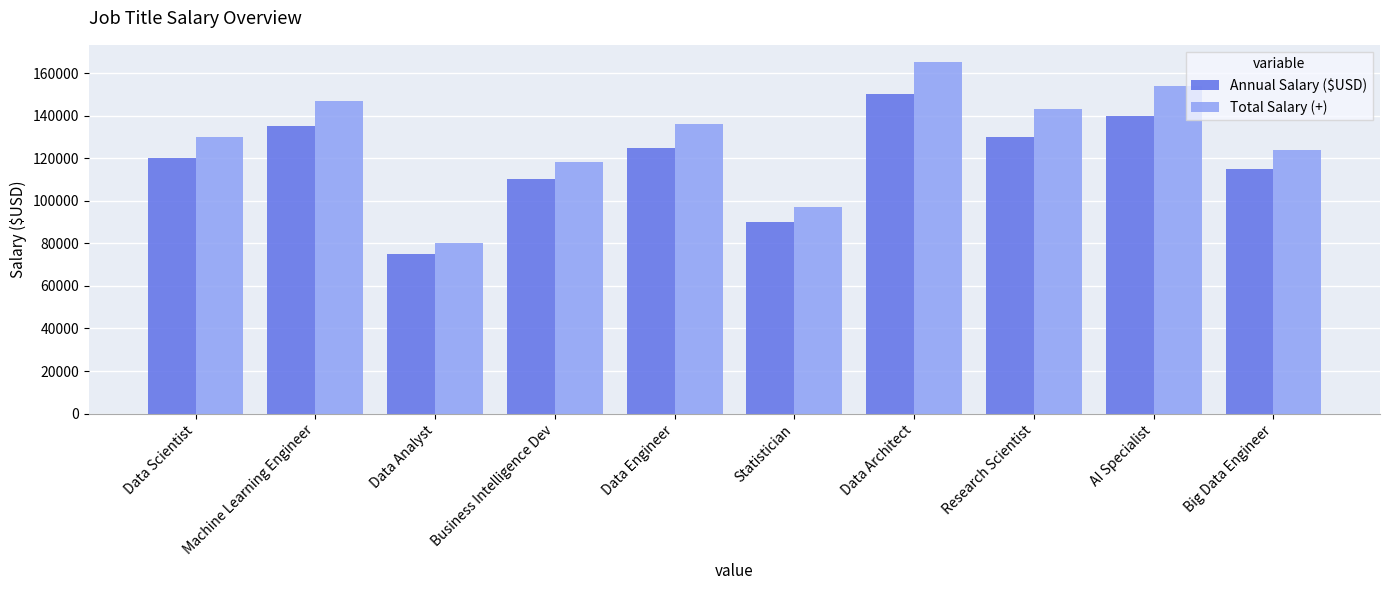

What are all the series names shown in the legend?

Annual Salary ($USD), Total Salary (+)